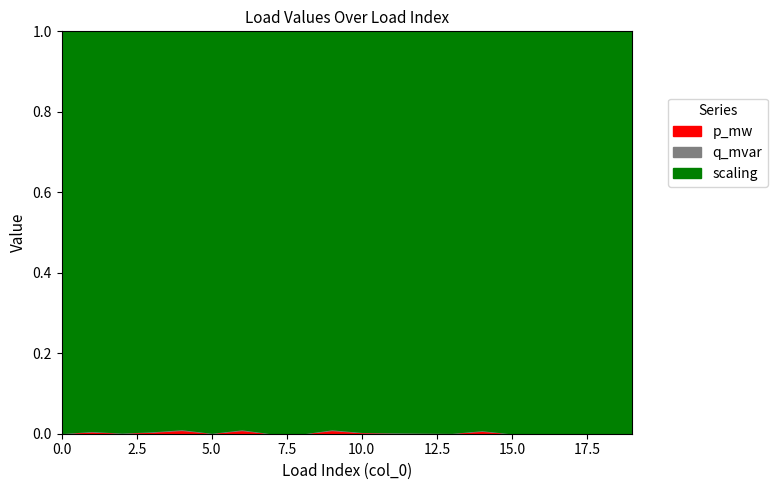

Count the number of categories in the chart.

20